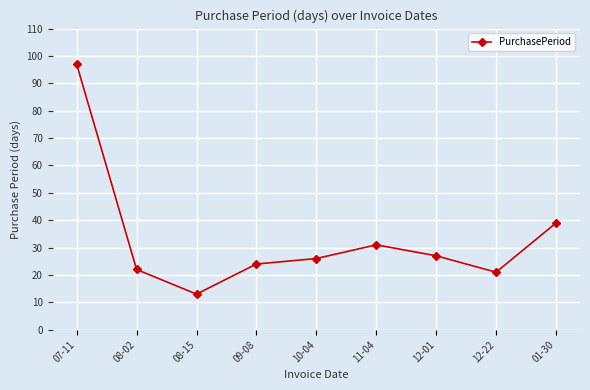

List the labels in order of value, smallest first.

08-15, 12-22, 08-02, 09-08, 10-04, 12-01, 11-04, 01-30, 07-11